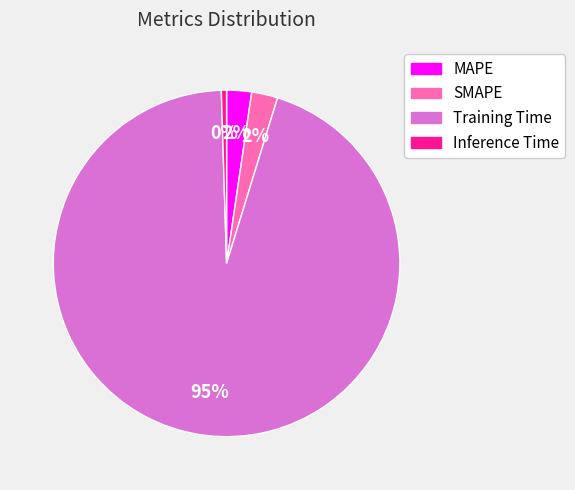

Which has a higher value, Training Time or MAPE?

Training Time